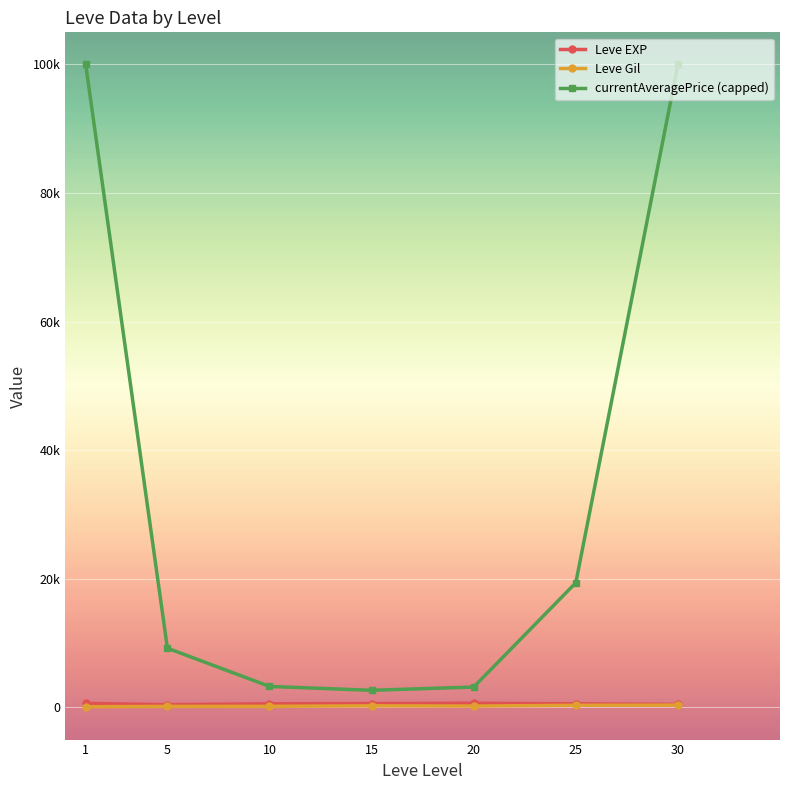

Rank the series by their maximum value, from highest to lowest.

currentAveragePrice (capped), Leve EXP, Leve Gil